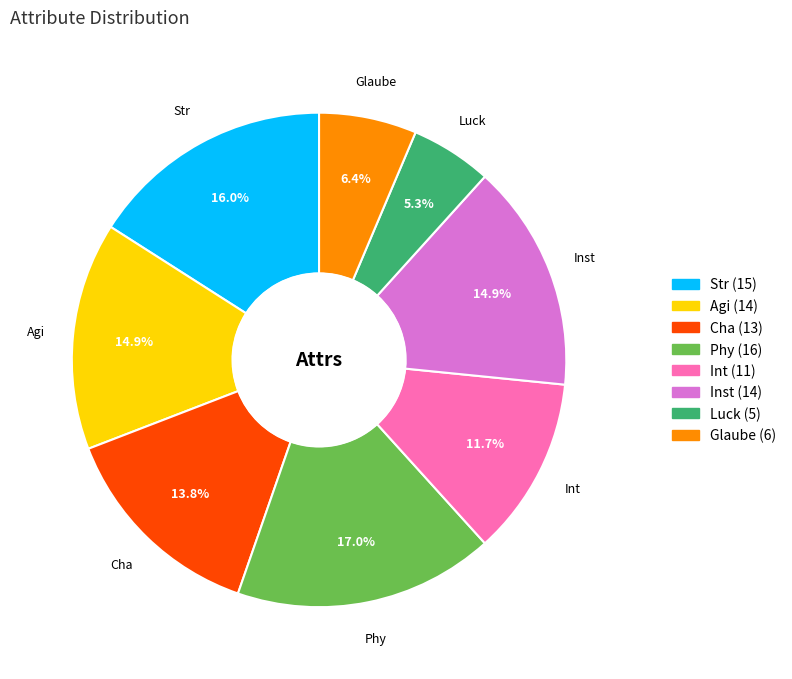

Combined, do Phy and Cha account for over 50%?

No